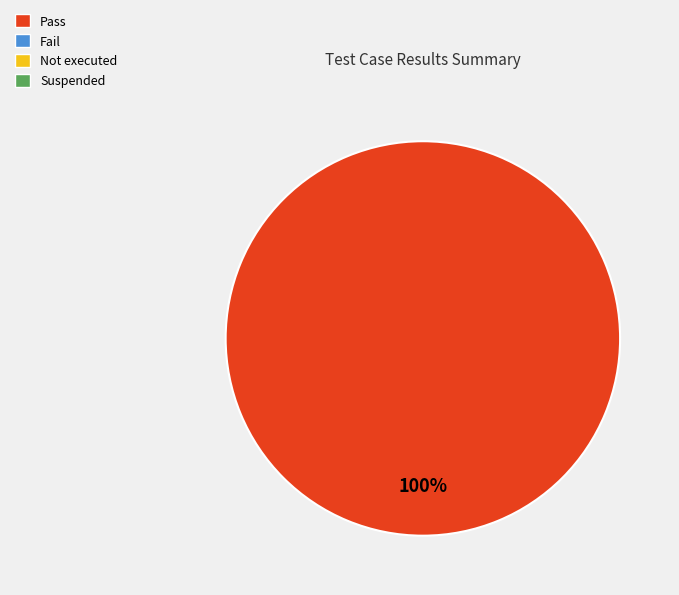

Is there a majority slice in this chart?

Yes